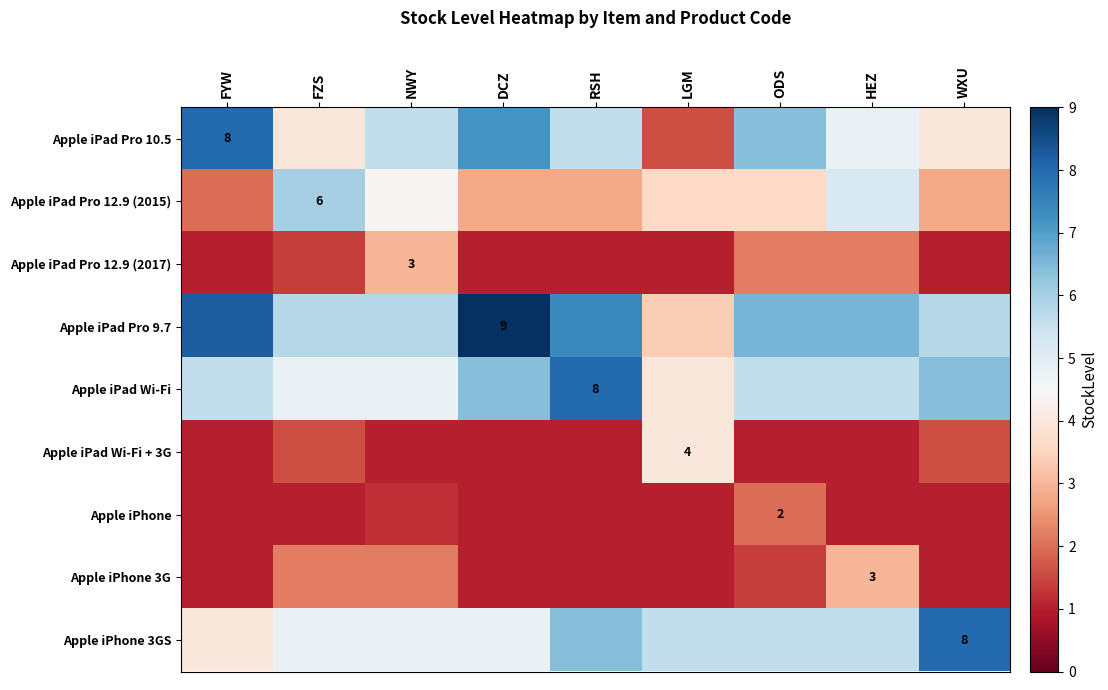

What is the total value across all series at HEZ?

35.0